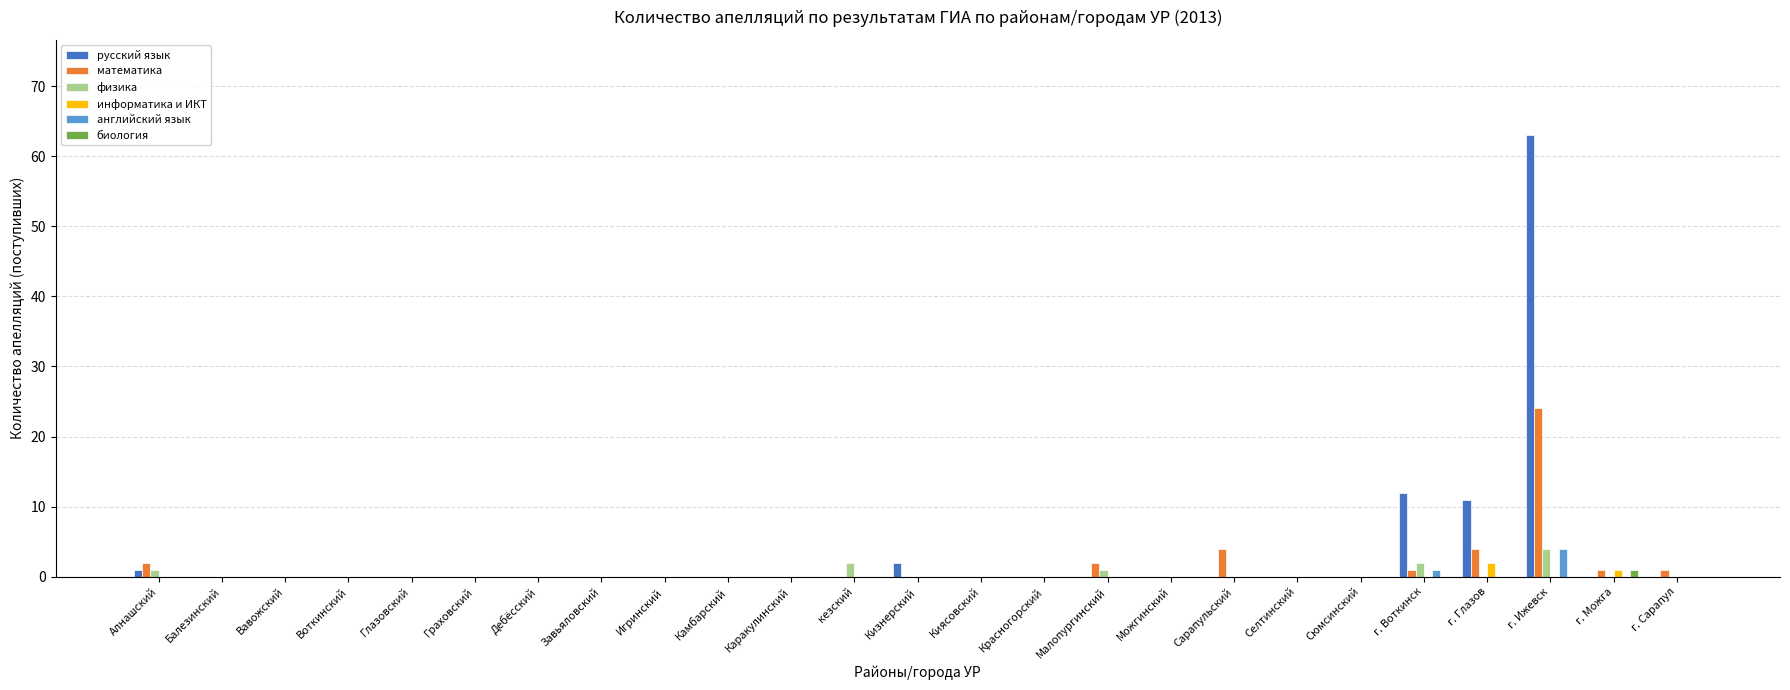

Count the number of data series in this chart.

6